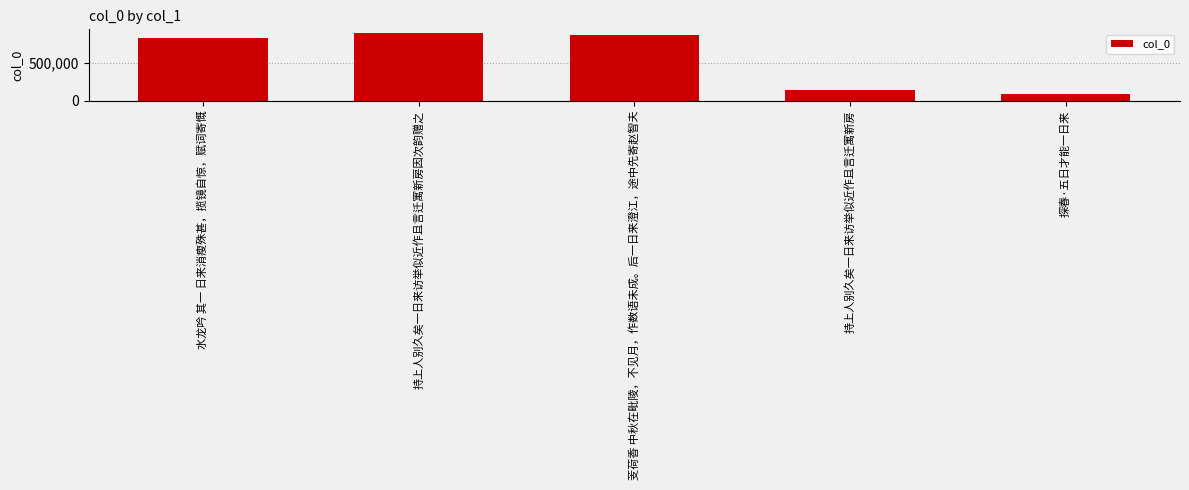

List the labels in order of value, largest first.

持上人别久矣一日来访举似近作且言迁寓新房因次韵赠之, 芰荷香 中秋在毗陵，不见月，作数语未成。后一日来澄江，途中先寄赵智夫, 水龙吟 其一 日来消瘦殊甚，揽镜自惊，赋词寄慨, 持上人别久矣一日来访举似近作且言迁寓新房, 探春·五日才能一日来